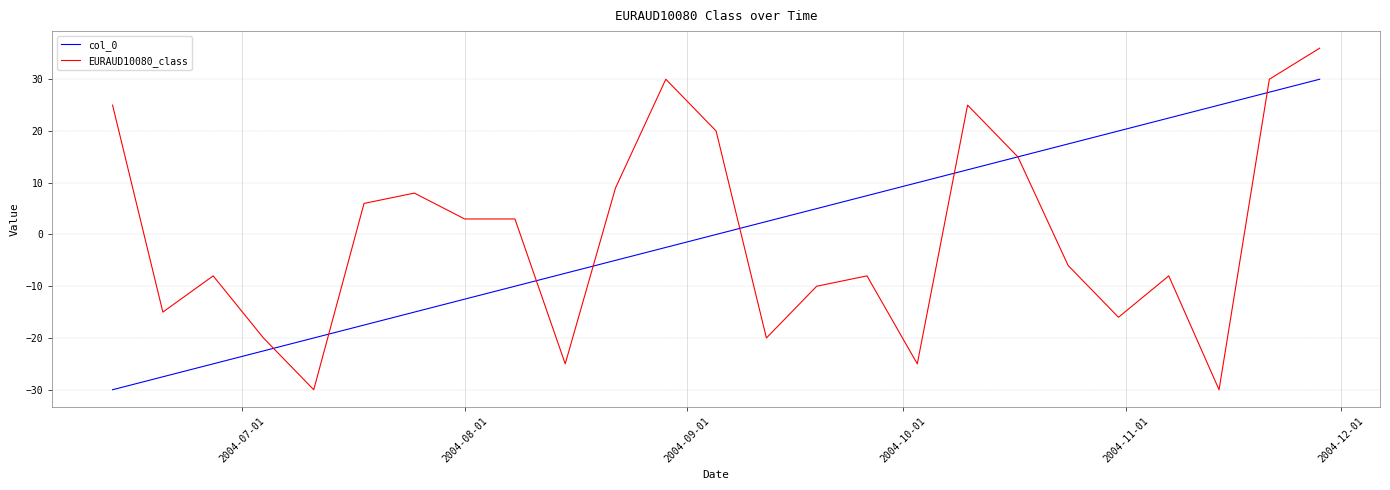

What is the lowest value of the col_0 series?

-30.0